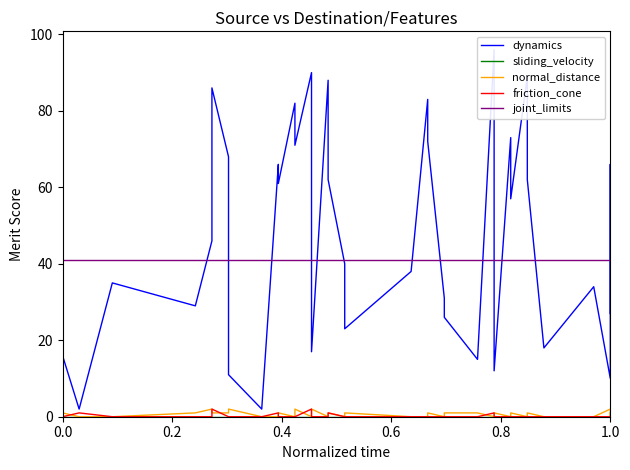

List the series in order of their peak value, lowest first.

sliding_velocity, normal_distance, friction_cone, joint_limits, dynamics